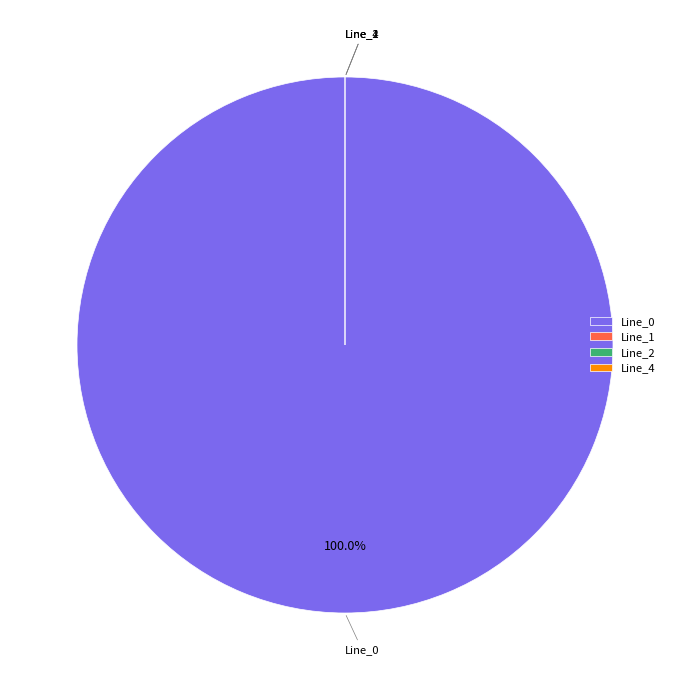

Combined, do Line_1 and Line_2 account for over 50%?

No